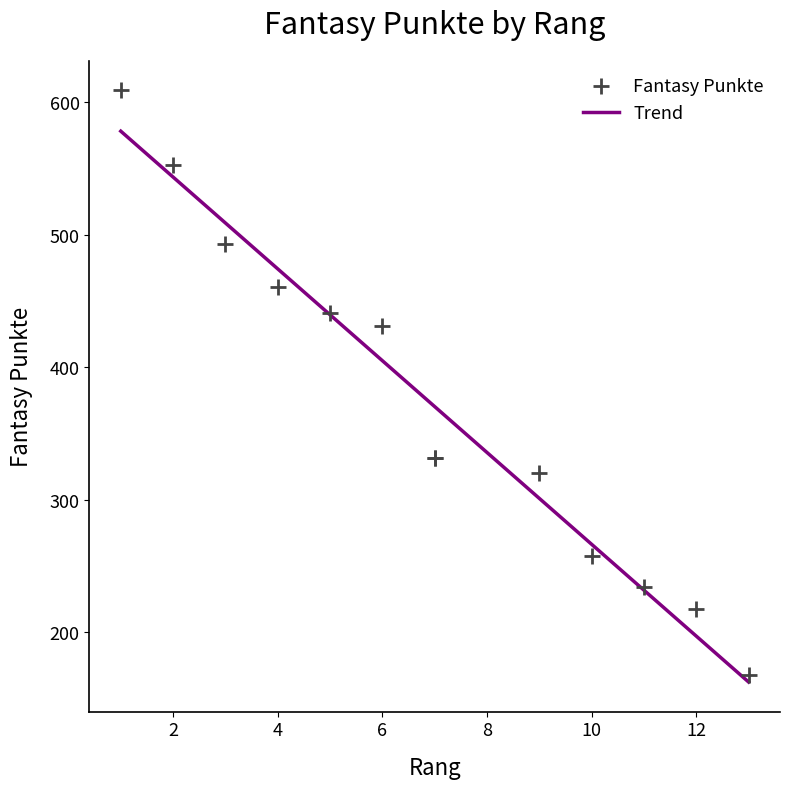

What Y value in the scatter plot is closest to 388?

431